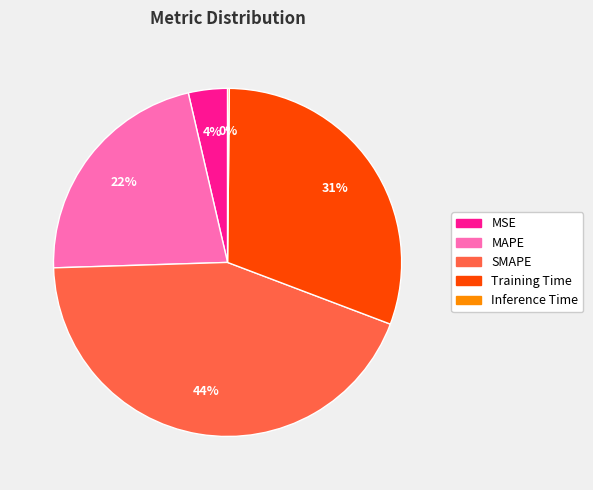

Is the sum of MSE and Training Time greater than half?

No